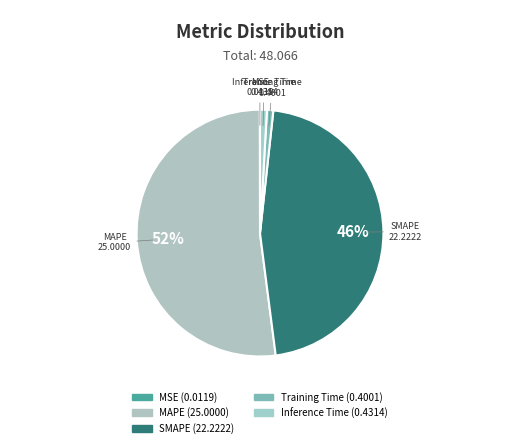

Is there any slice that represents more than half of the pie?

Yes